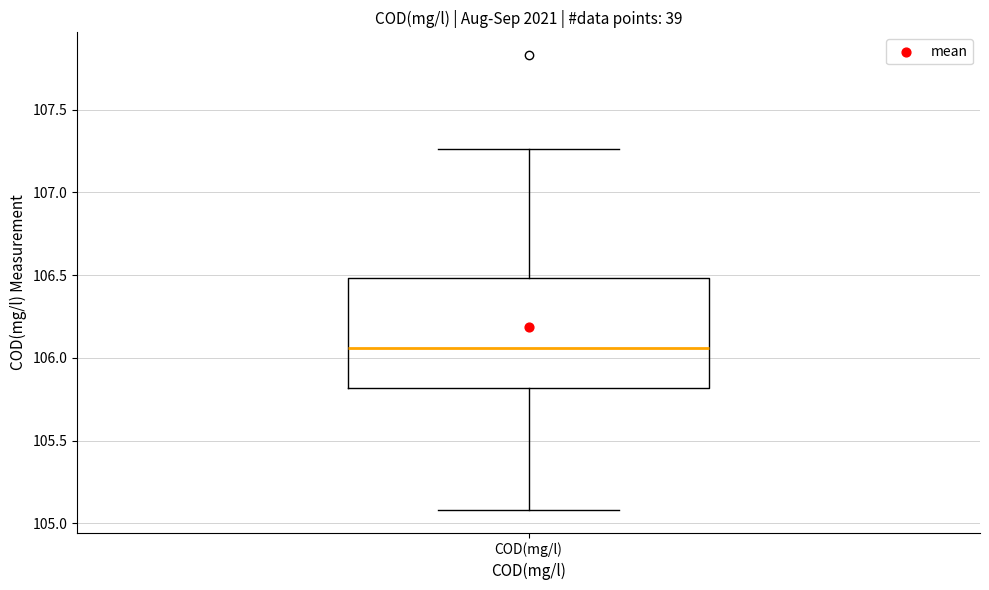

Transcribe this box plot: give where the median line is, the range the box spans, and where the two whiskers end, as read against the y-axis. The values are not printed on the chart, so give them approximately, as read against the axis.

median 106.05, box 105.80 to 106.50, whiskers 105.10 to 107.25